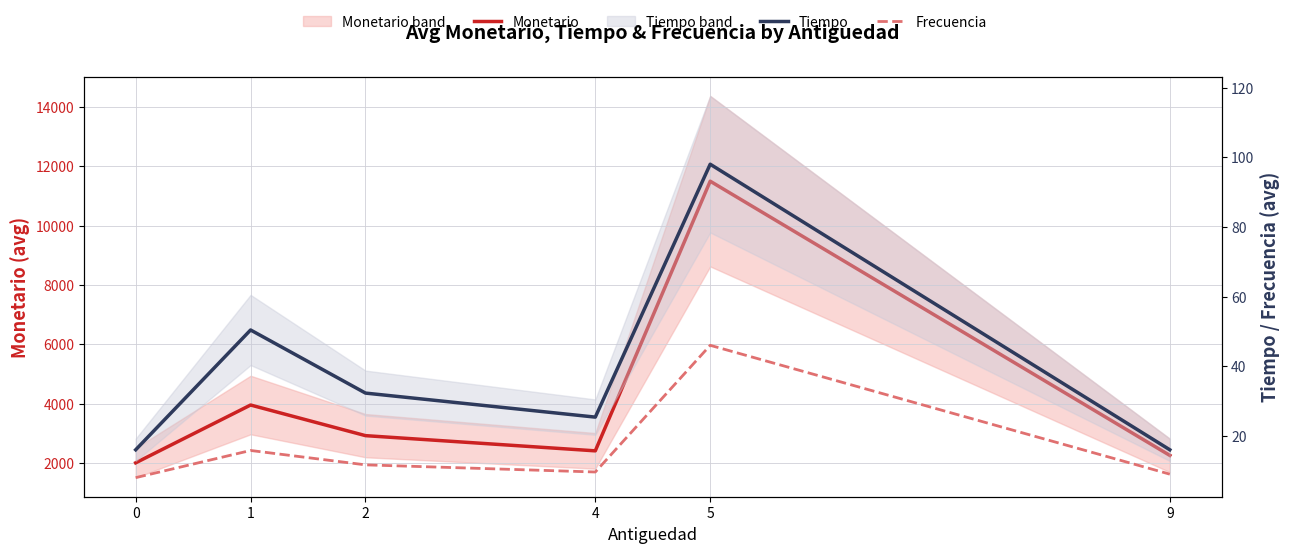

In Tiempo, how many points are lower than both neighbors (excluding endpoints)?

1